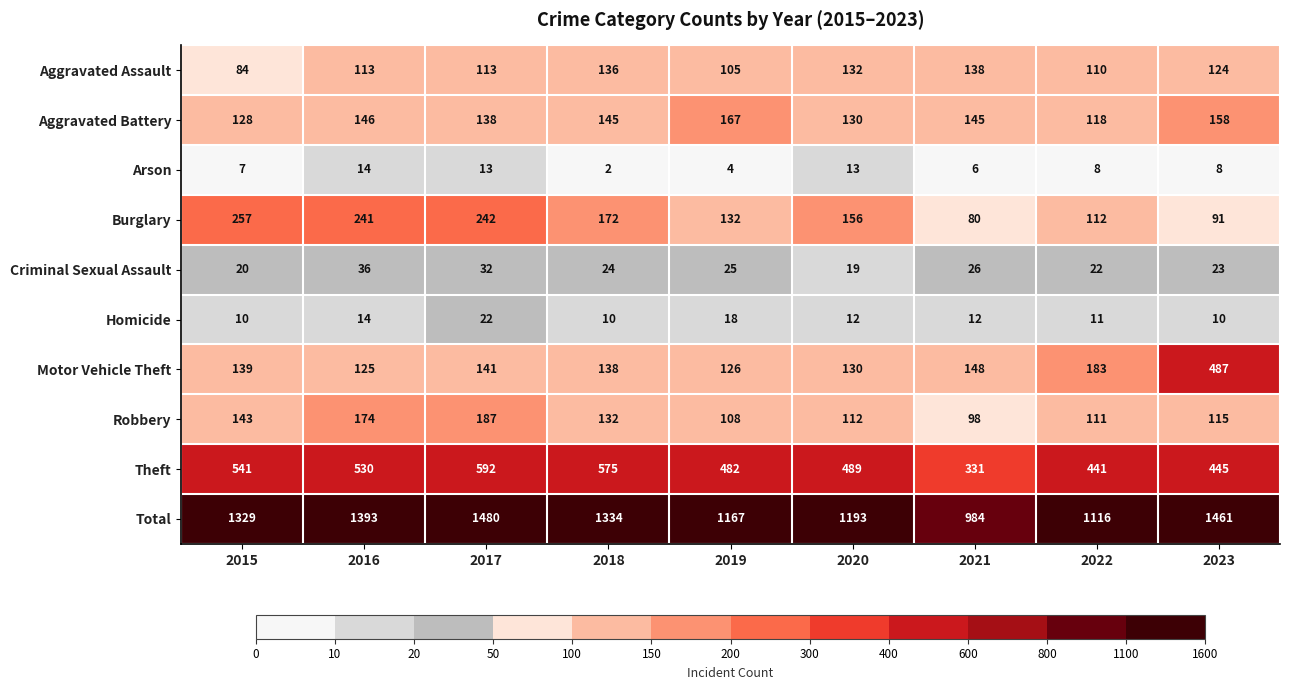

Rank the series by their maximum value, from highest to lowest.

Total, Theft, Motor Vehicle Theft, Burglary, Robbery, Aggravated Battery, Aggravated Assault, Criminal Sexual Assault, Homicide, Arson